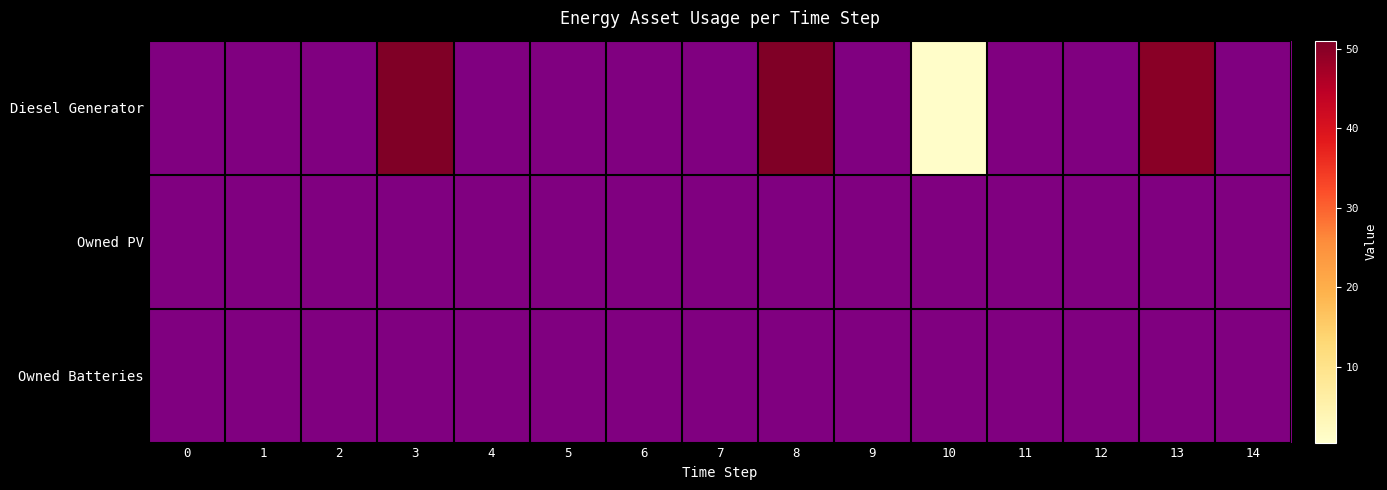

Which series has the widest spread of values?

Diesel Generator